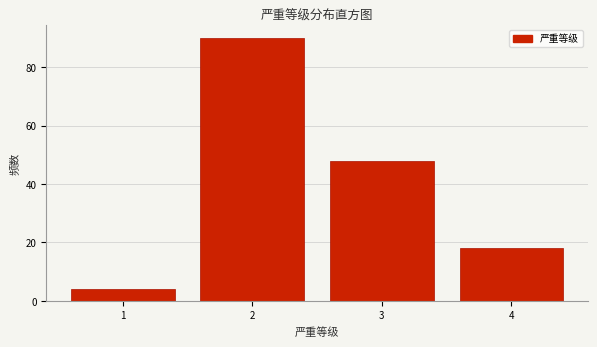

Reading left to right, transcribe all the data shown in this chart.

4	90	48	18